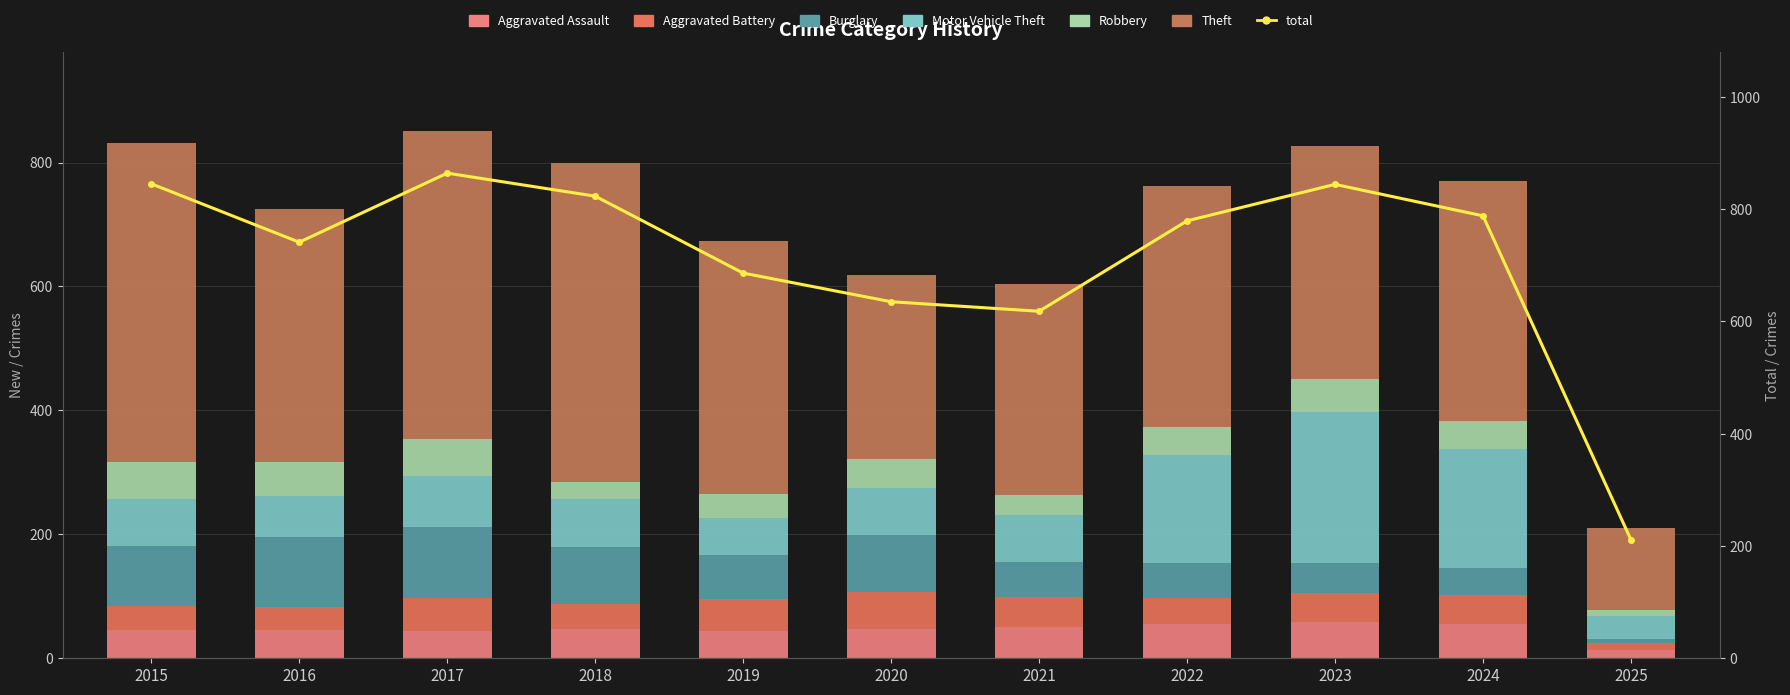

List the series in order of their peak value, lowest first.

Aggravated Assault, Aggravated Battery, Robbery, Burglary, Motor Vehicle Theft, Theft